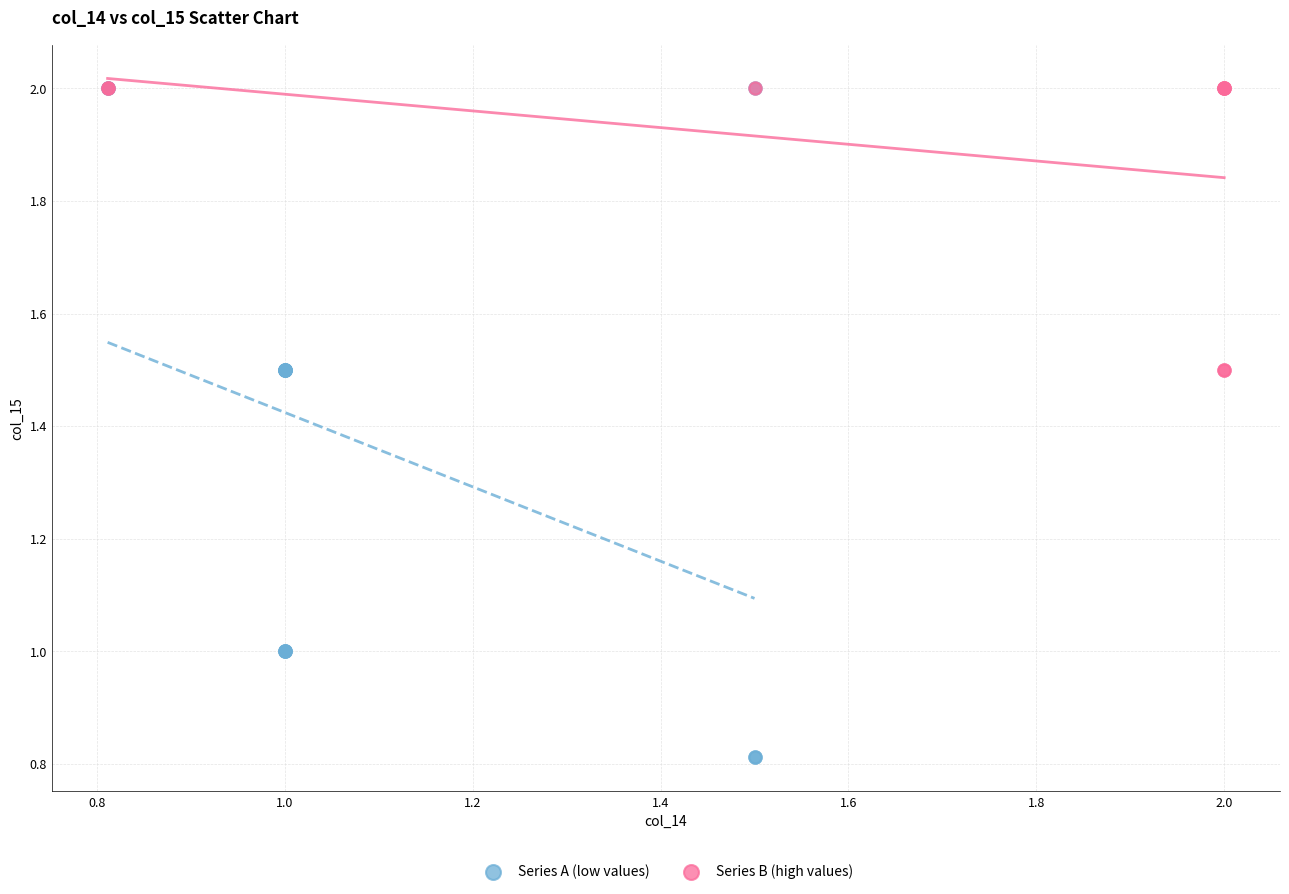

Which series has the widest spread of Y values?

Series A (low values)